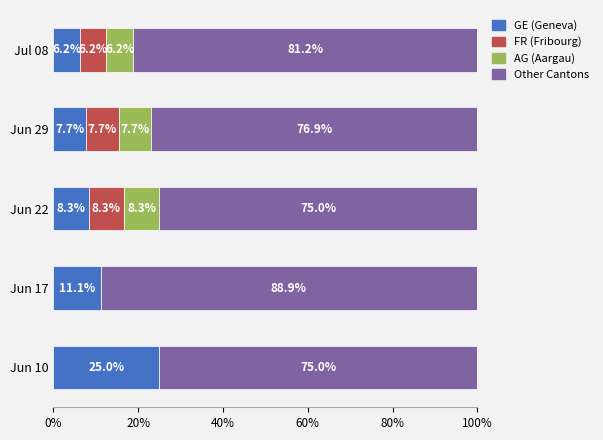

At which label does GE (Geneva) reach its peak?

Jun 10